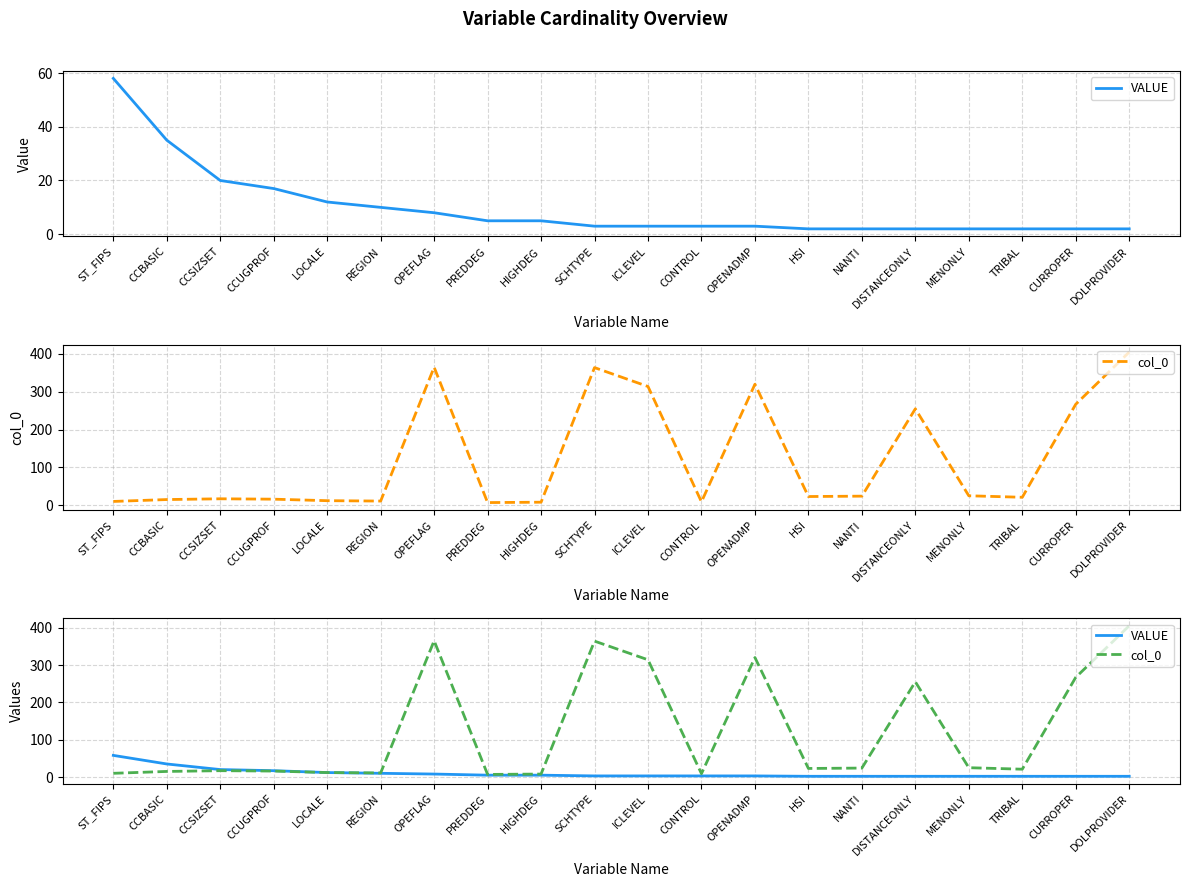

Is this an area chart (filled region under the line)?

No